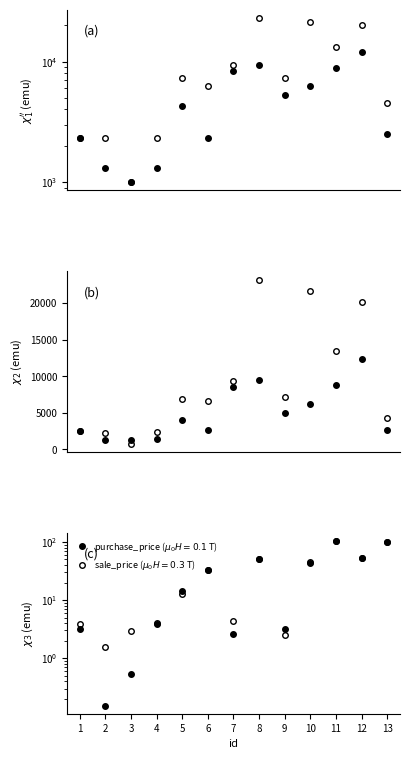

At which label does purchase_price first exceed 3975?

5